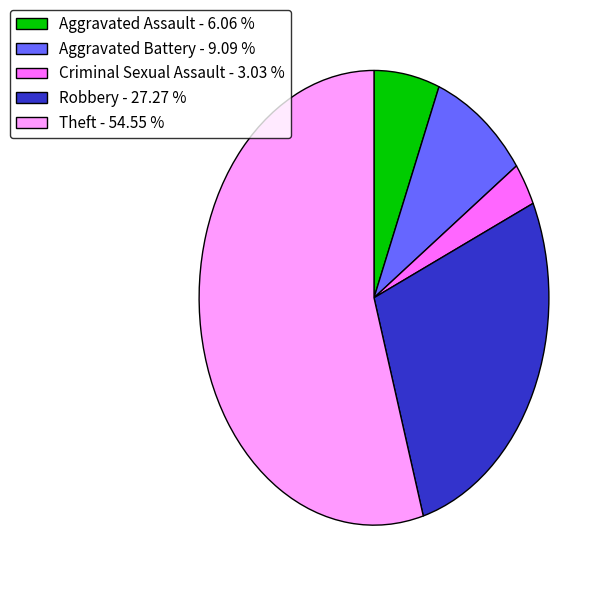

Does Criminal Sexual Assault account for over 50% of the chart?

No